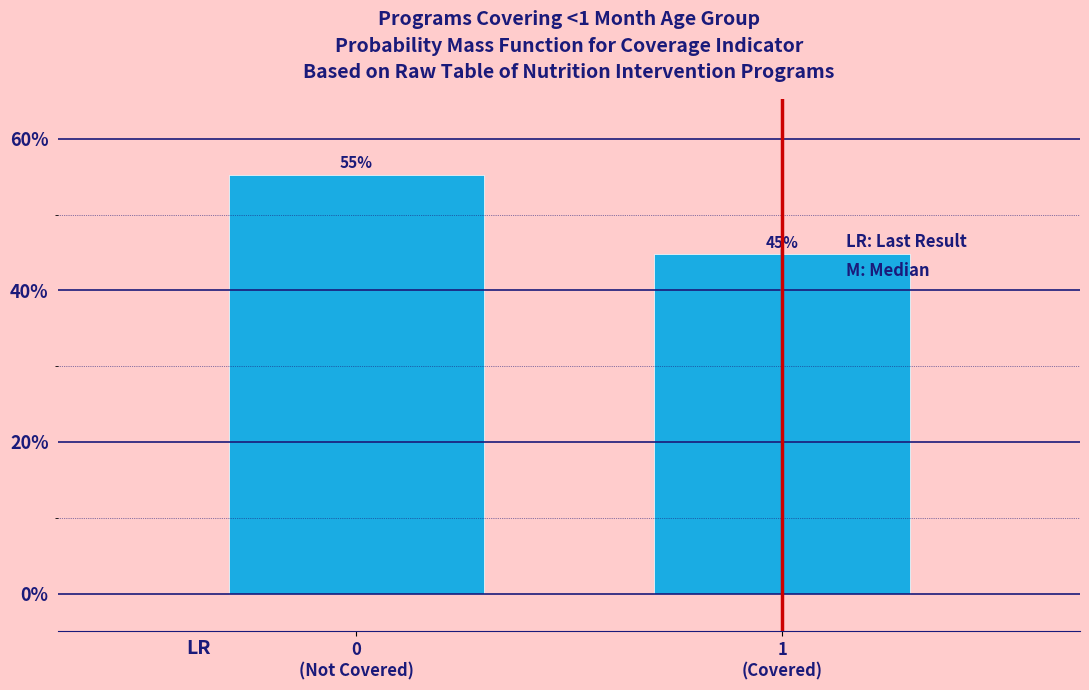

What is the value of the 1st bar from the left?

55.3